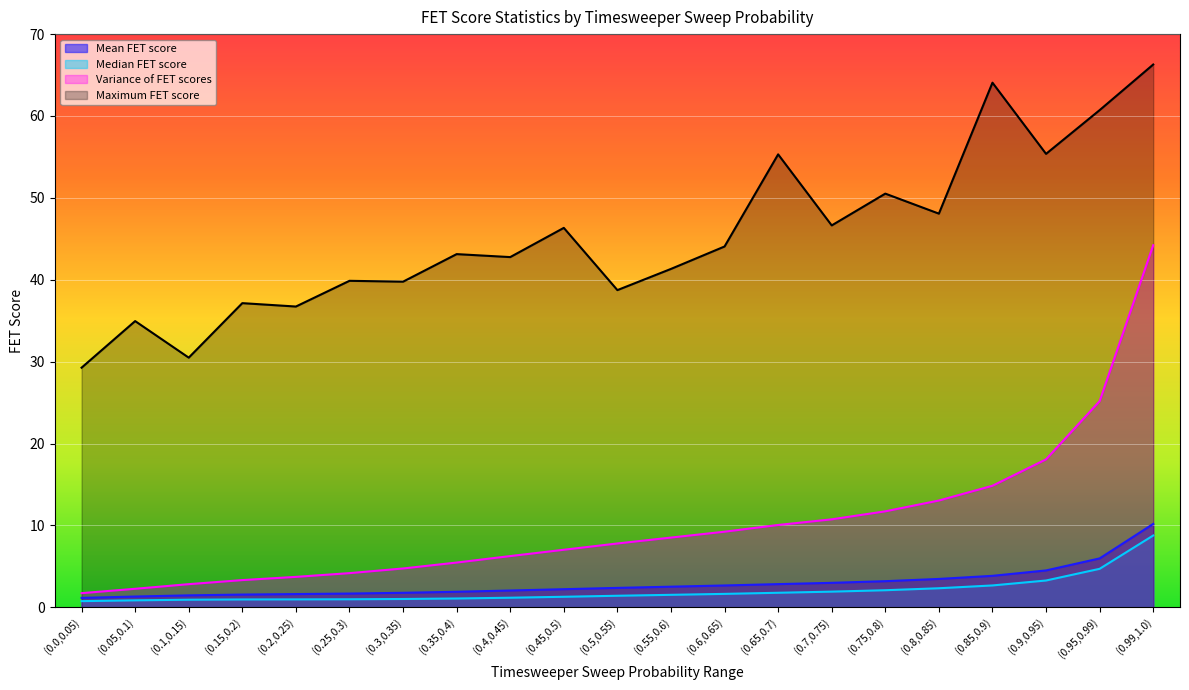

What is the highest value of the Median FET score series?

8.8